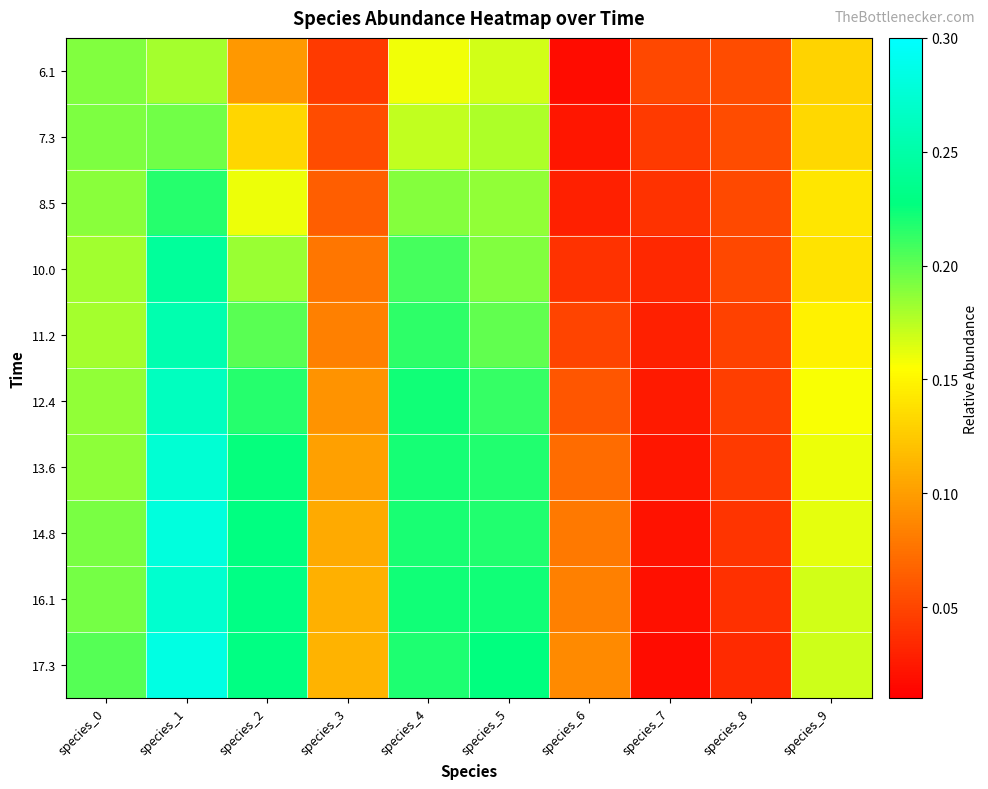

Which series has the widest spread of values?

17.3